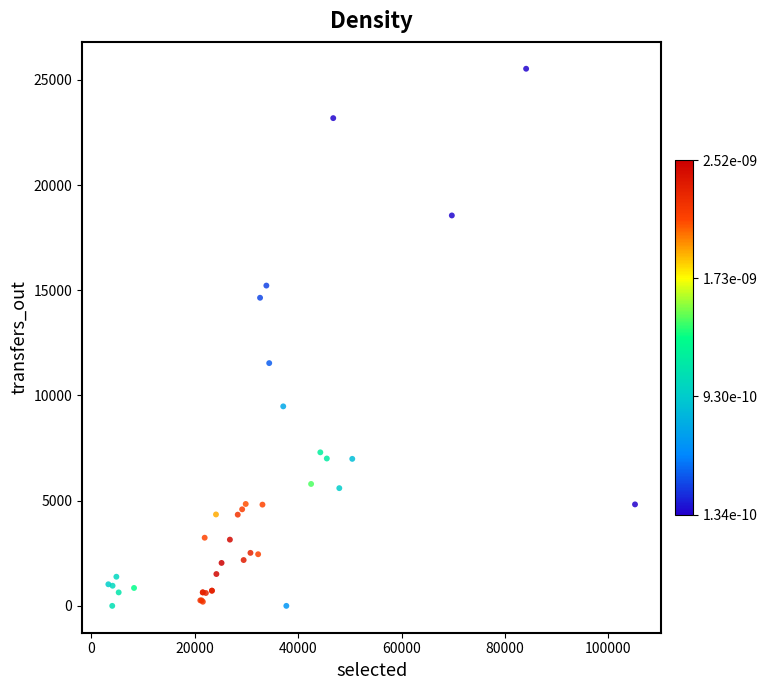

What Y value in the scatter plot is closest to 12764?

11538